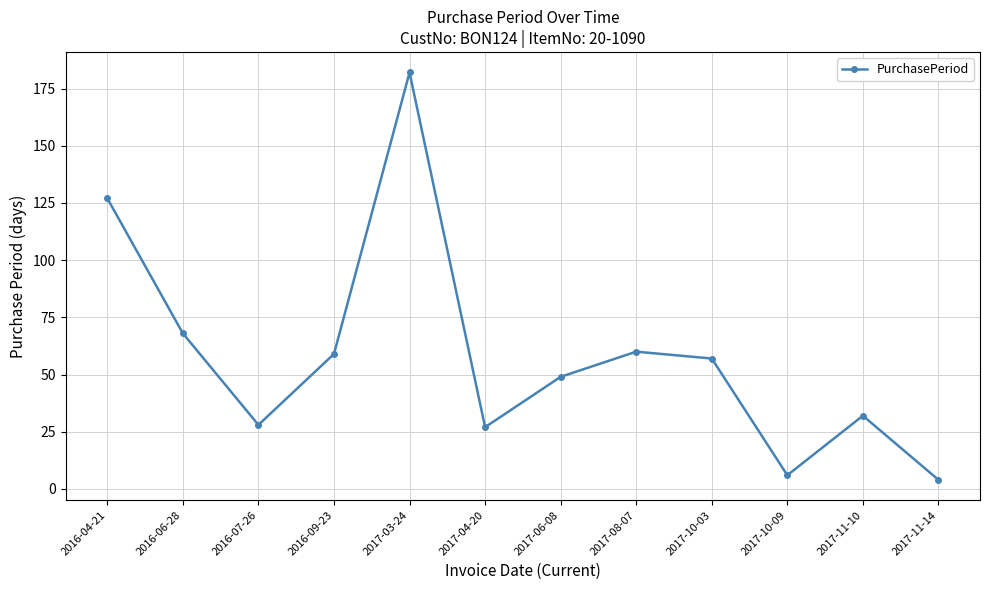

What is the greatest value displayed?

182